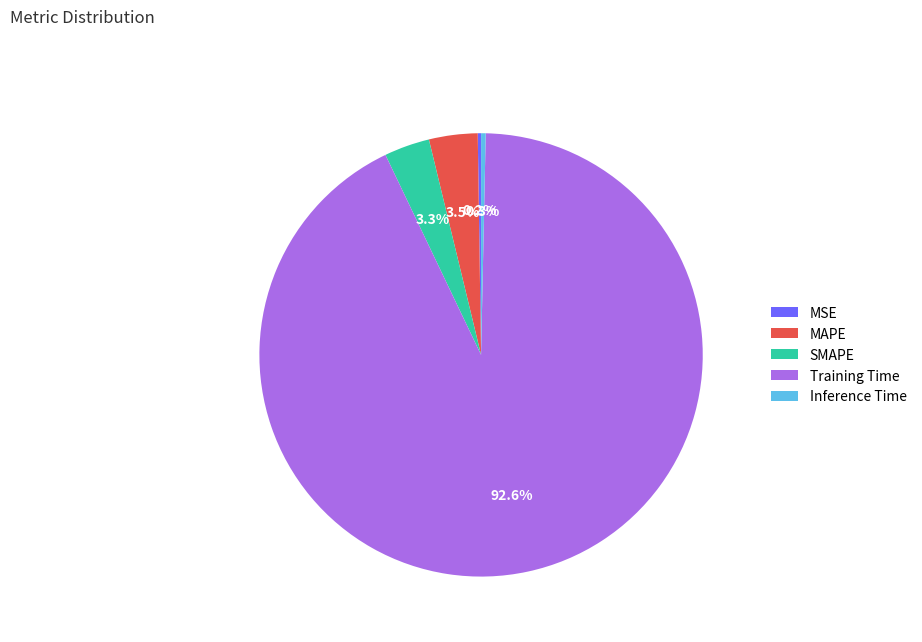

Combined, do SMAPE and Training Time account for over 50%?

Yes